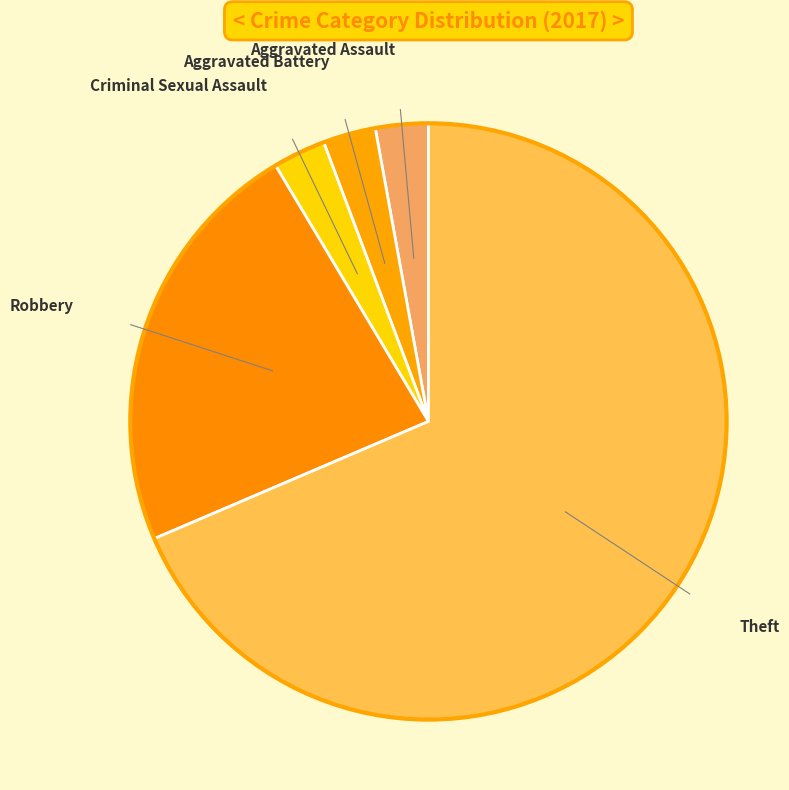

Is it true that Theft is 83% of the pie?

False